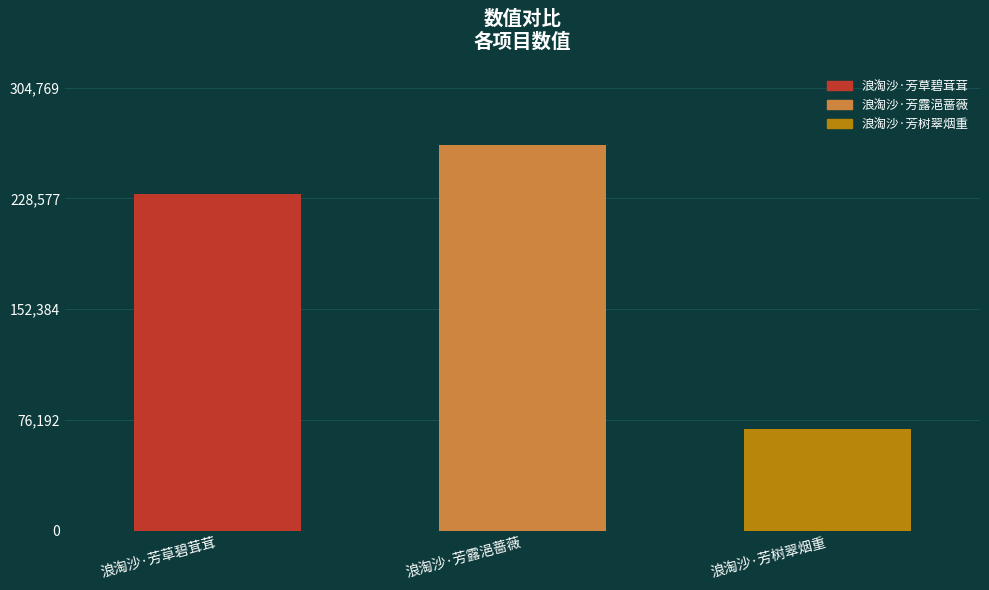

Does the chart contain any negative values?

No